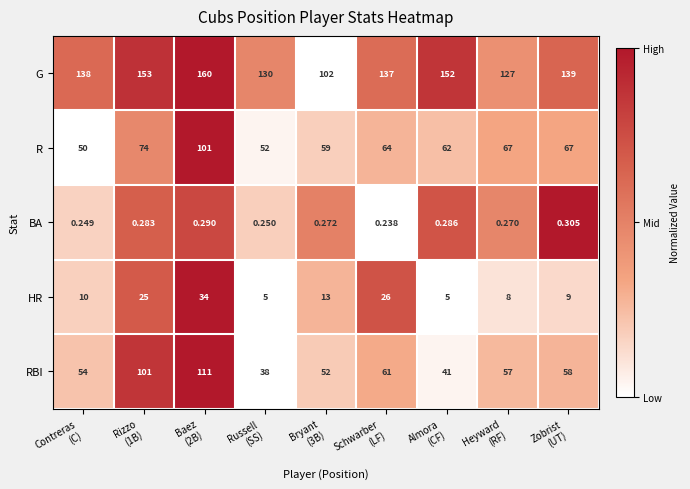

How many values in the G series are below 138?

4